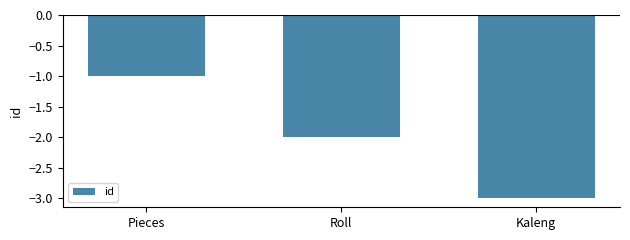

Are the bars horizontal?

No